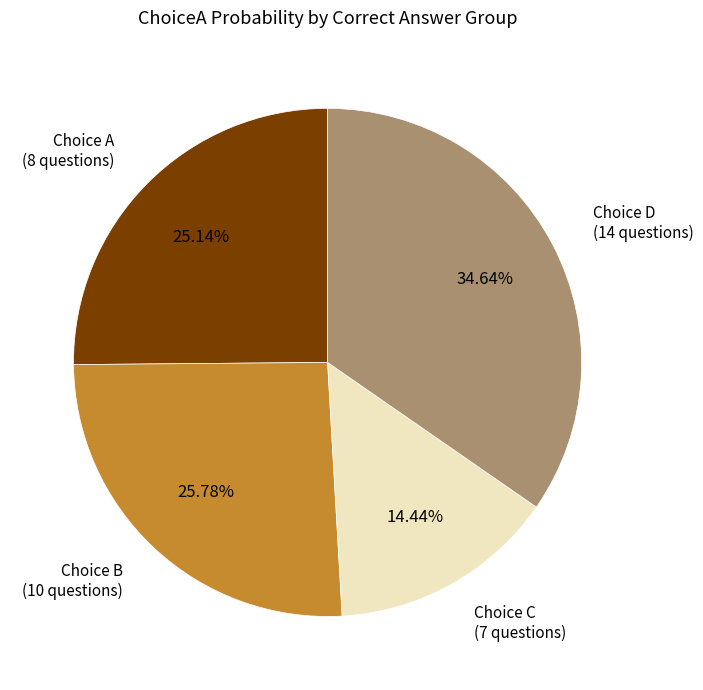

Combined, do Choice C (7 questions) and Choice D (14 questions) account for over 50%?

No